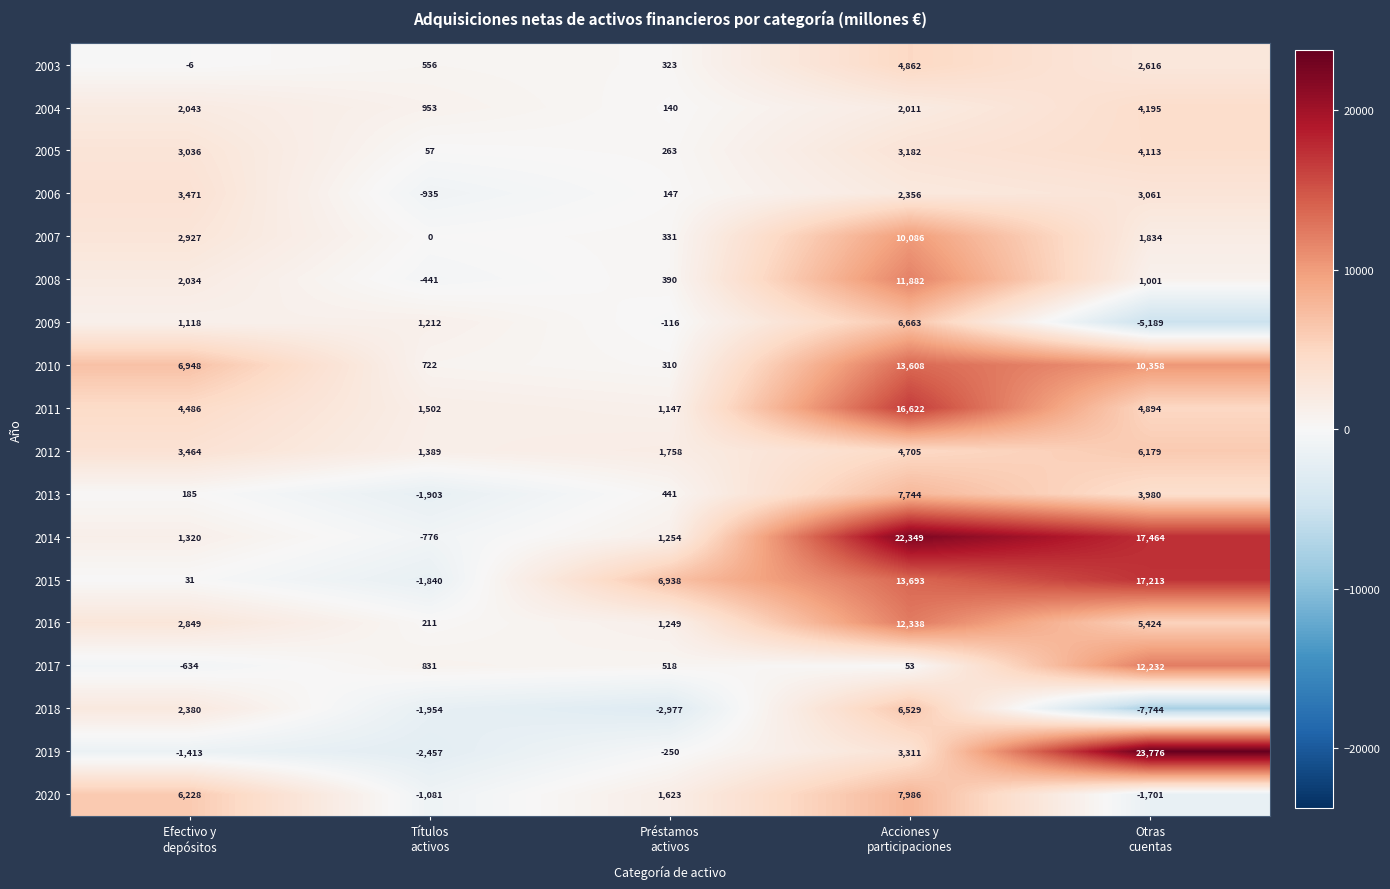

List the series in order of their peak value, highest first.

2019, 2014, 2015, 2011, 2010, 2016, 2017, 2008, 2007, 2020, 2013, 2009, 2018, 2012, 2003, 2004, 2005, 2006